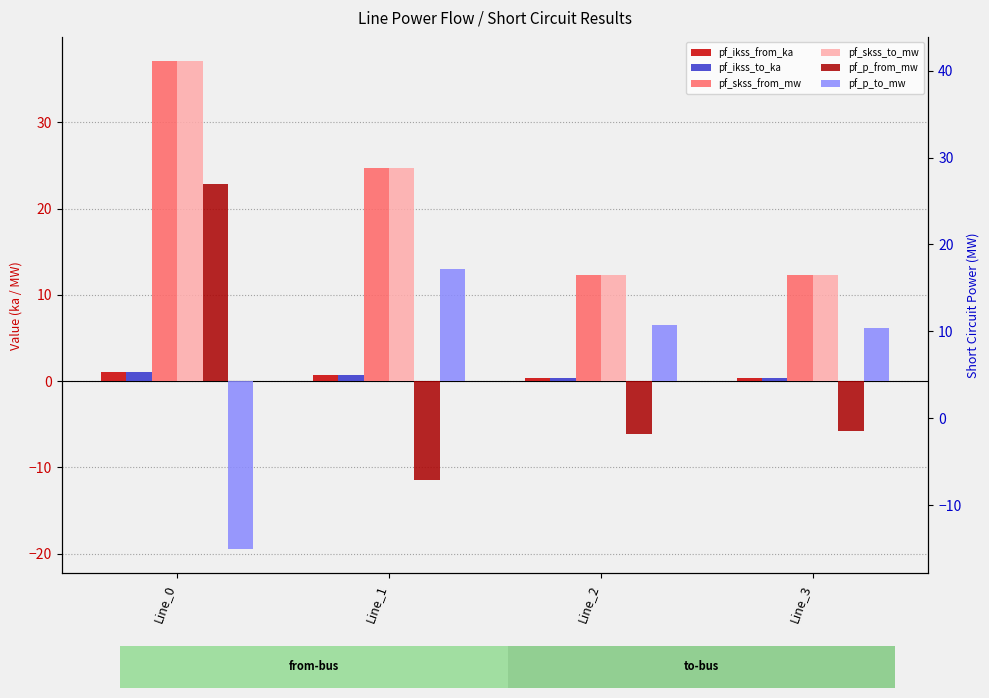

Is it true that pf_skss_from_mw equals 12.4 at Line_2?

True